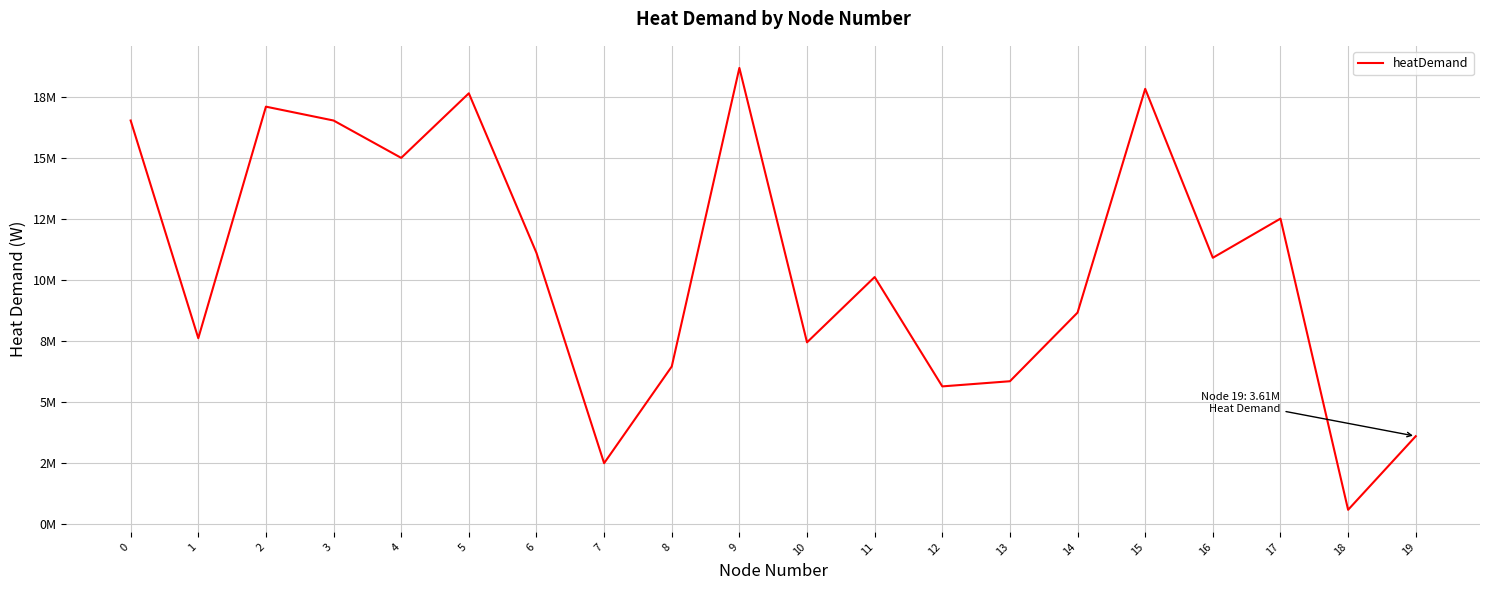

Rank the categories by value from highest to lowest.

9, 15, 5, 2, 0, 3, 4, 17, 6, 16, 11, 14, 1, 10, 8, 13, 12, 19, 7, 18